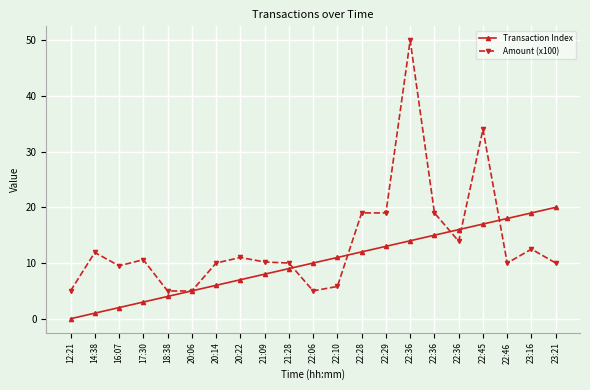

At which category is the sum across all series the highest?

22:36